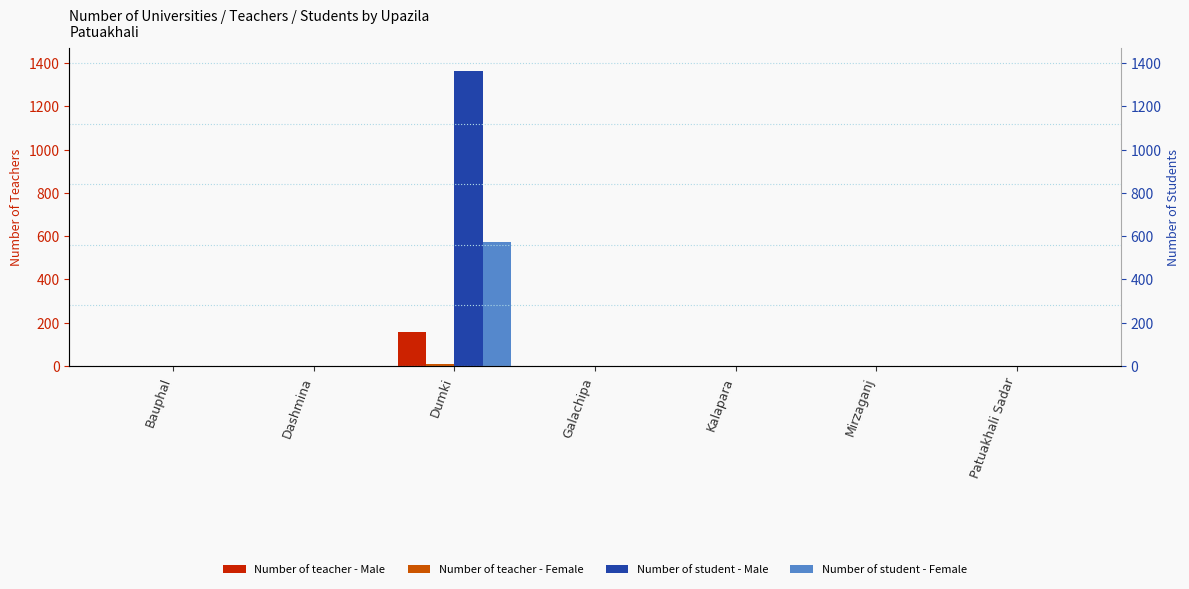

What is the approximate value of Number of teacher - Female at Dumki?

11